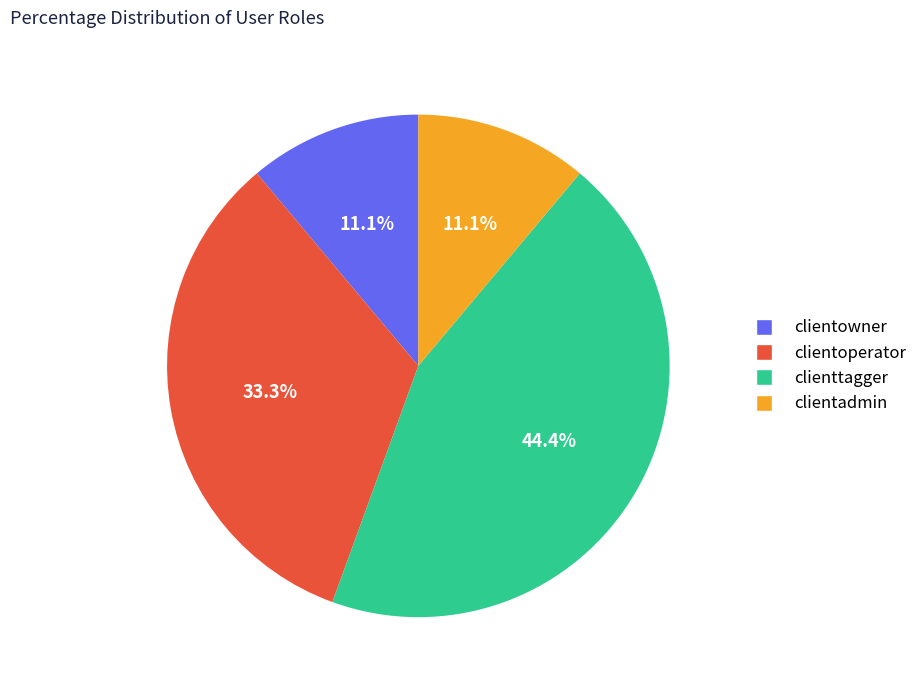

What is the ratio of the value at clienttagger to the value at clientadmin?

4.0